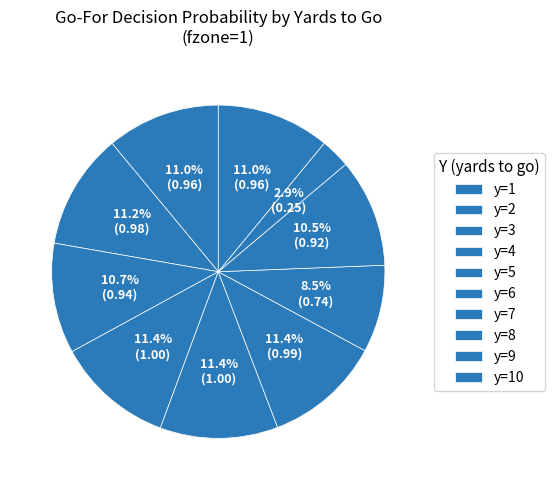

To the nearest percent, what portion does y=5 represent?

11%